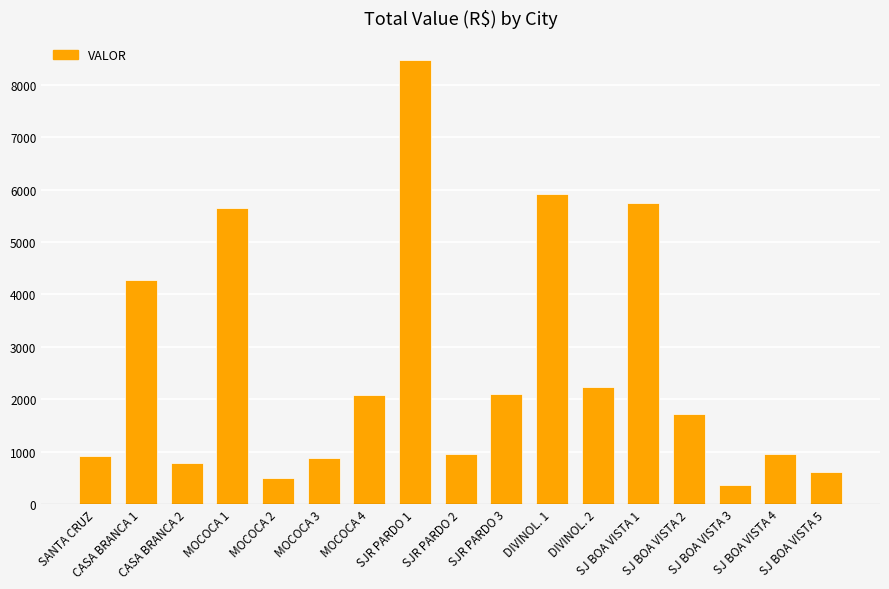

Which has a higher value, MOCOCA 4 or MOCOCA 1?

MOCOCA 1